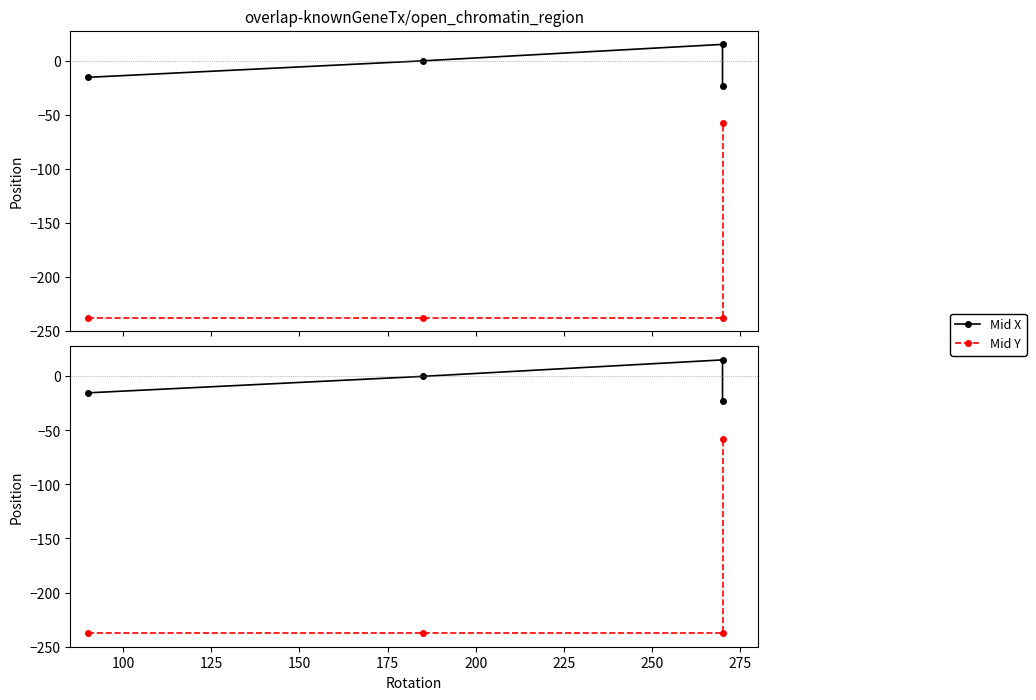

What is the value of the Mid X point at the 4th from the left?

-23.2